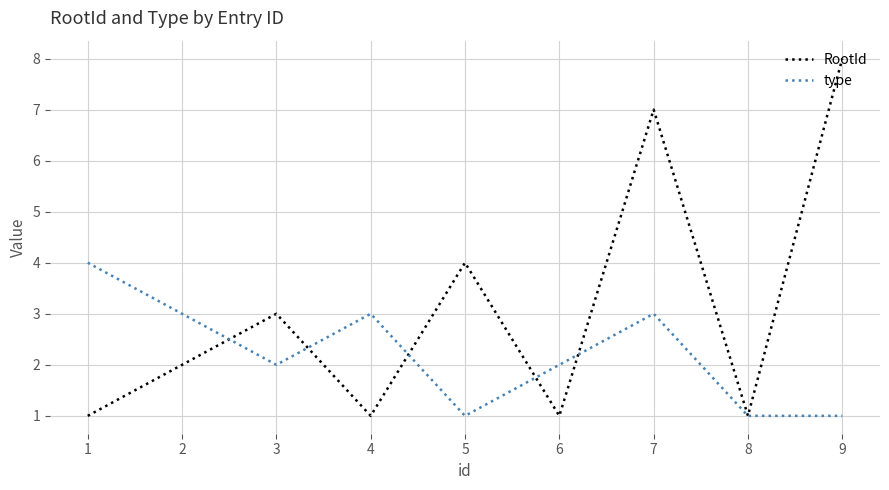

Reading left to right, list all the values displayed in this chart.

RootId: 1	2	3	1	4	1	7	1	8
type: 4	3	2	3	1	2	3	1	1